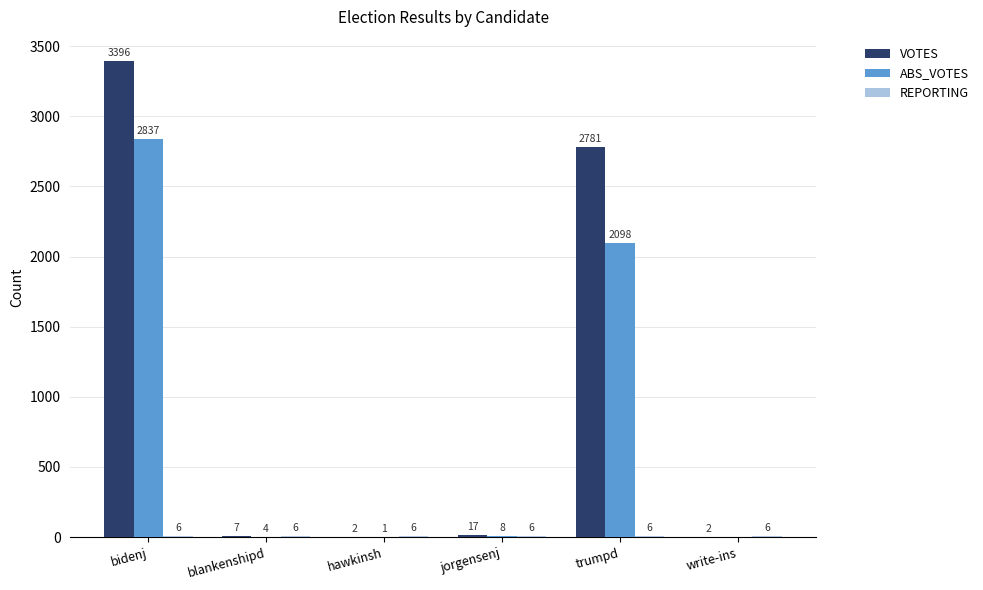

Which series has the largest range (max minus min)?

VOTES